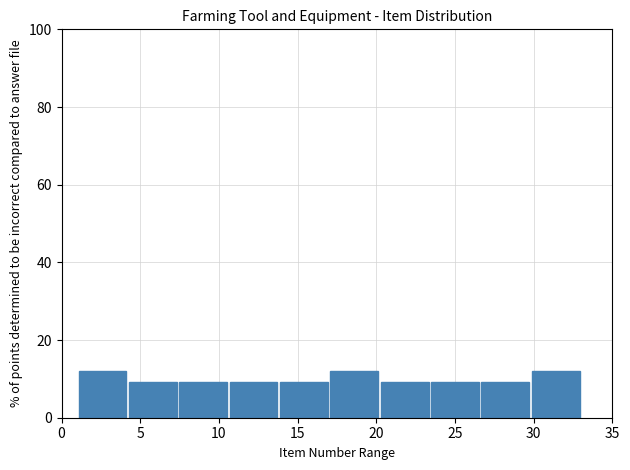

How tall is the bar that spans 13.8 to 17.0 on the x-axis? Neither the bar edges nor the heights are printed on the chart, so give them approximately, as read against the axes.

10